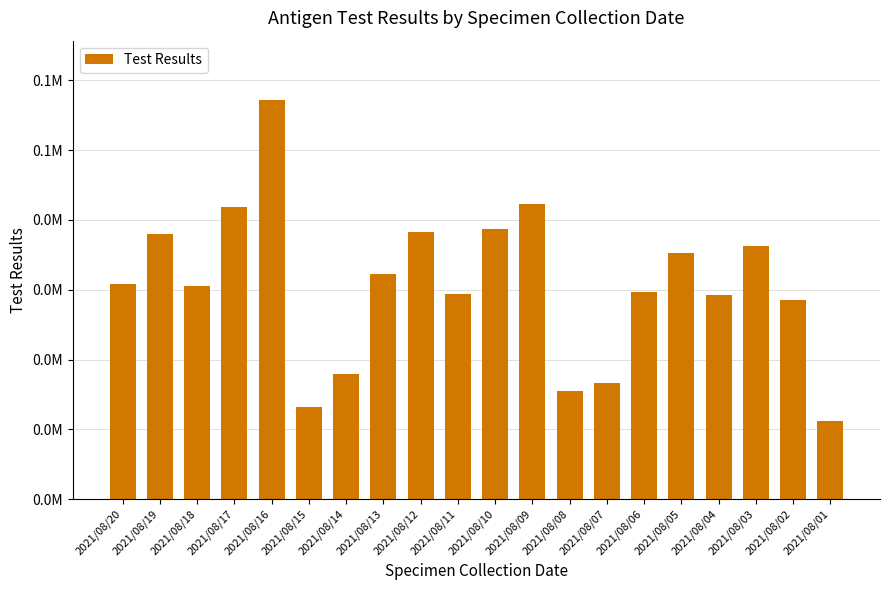

Approximately how many times larger is the value at 2021/08/20 compared to 2021/08/01?

2.7